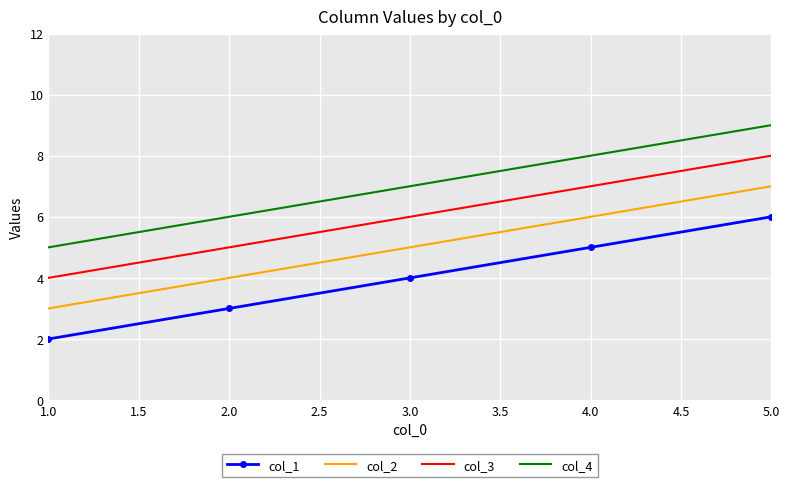

List the labels in order of col_3 value, smallest first.

1.0, 2.0, 3.0, 4.0, 5.0